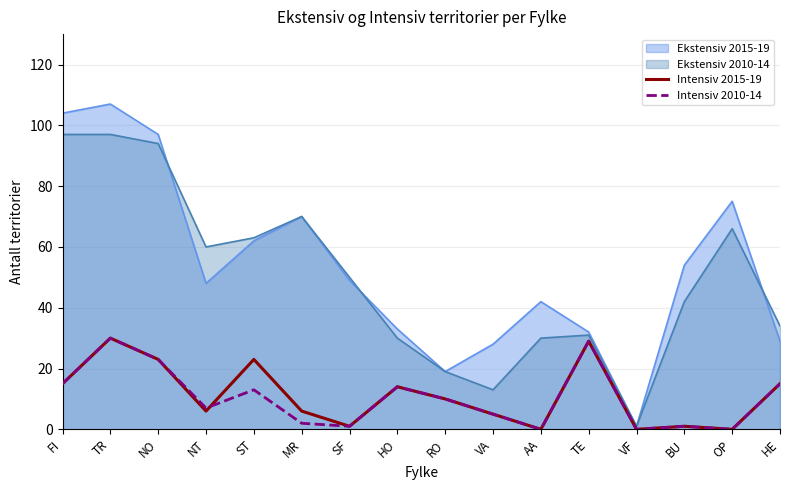

The Ekstensiv 2015-19 series shows 36 at FI. True or false?

False